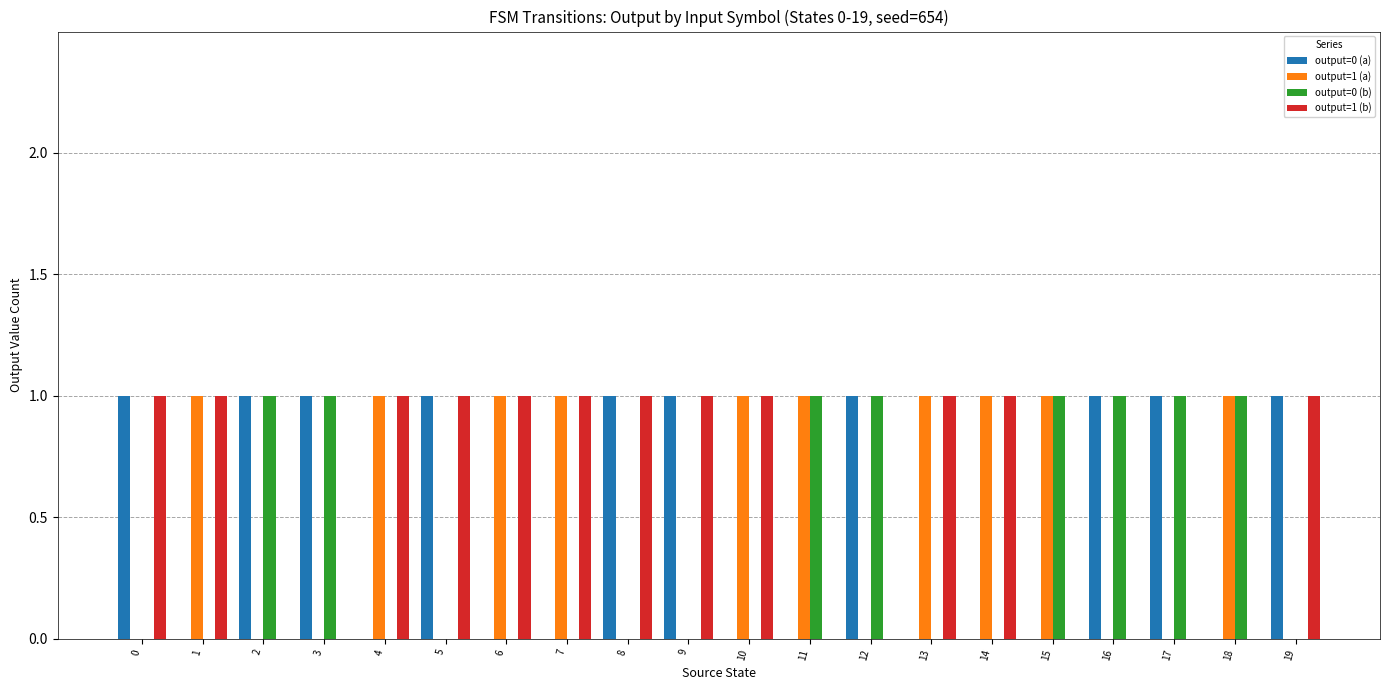

True or false: output=0 (b) has a value of 0 at 19.

True